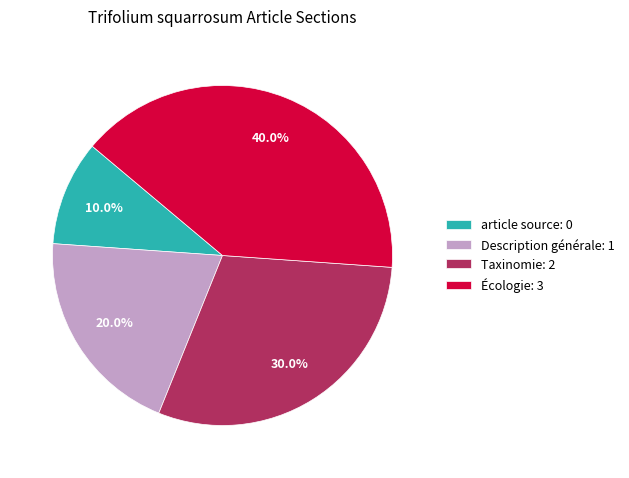

Rank the categories by value from highest to lowest.

Écologie, Taxinomie, Description générale, article source